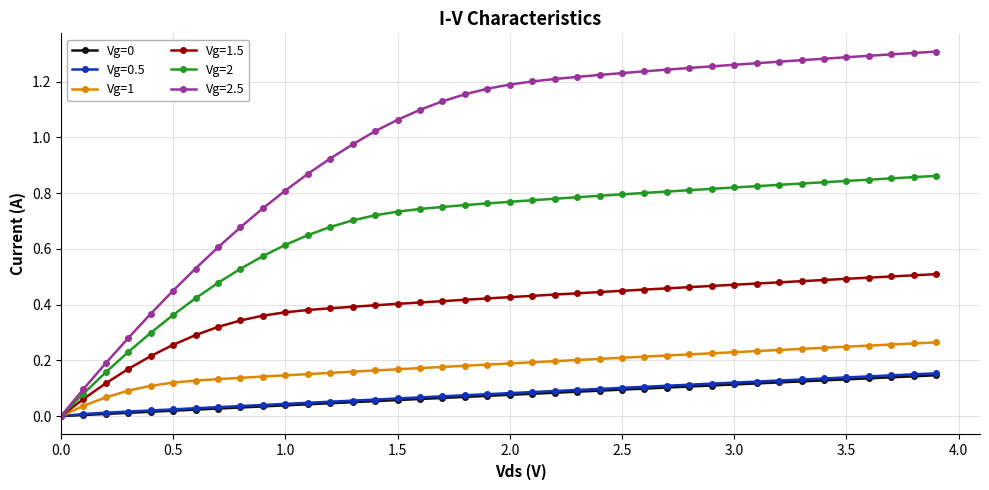

Which series has the largest range (max minus min)?

Vg=2.5